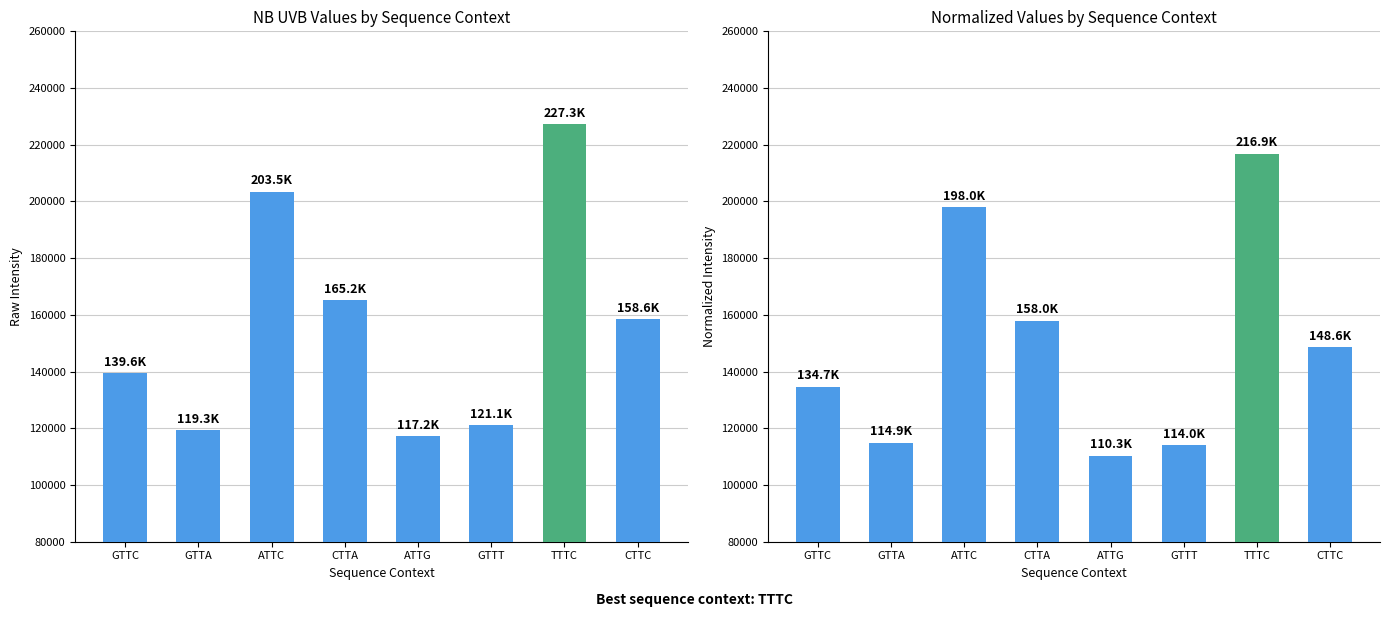

What is the sum of all col_2 (NB UVB 20% ACETONE) values?

1251822.0